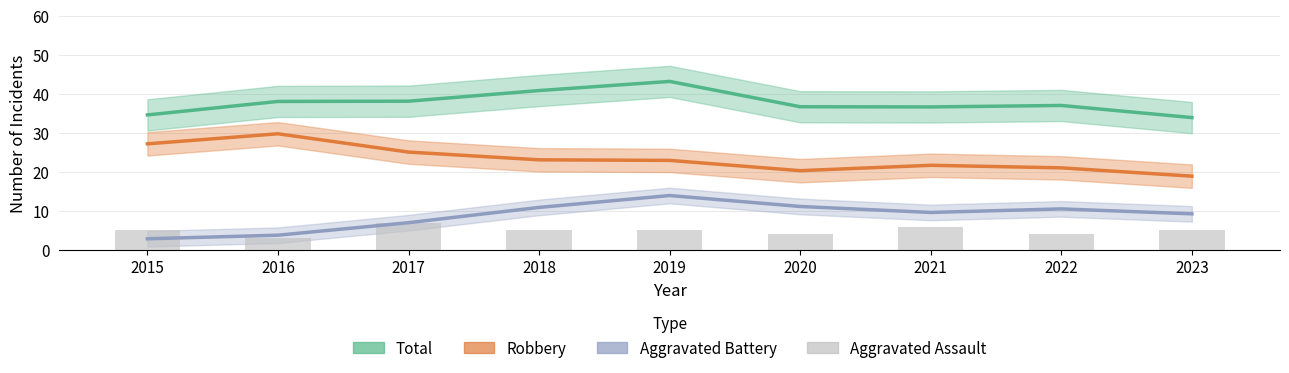

What are all the series names shown in the legend?

Total, Robbery, Aggravated Battery, Aggravated Assault